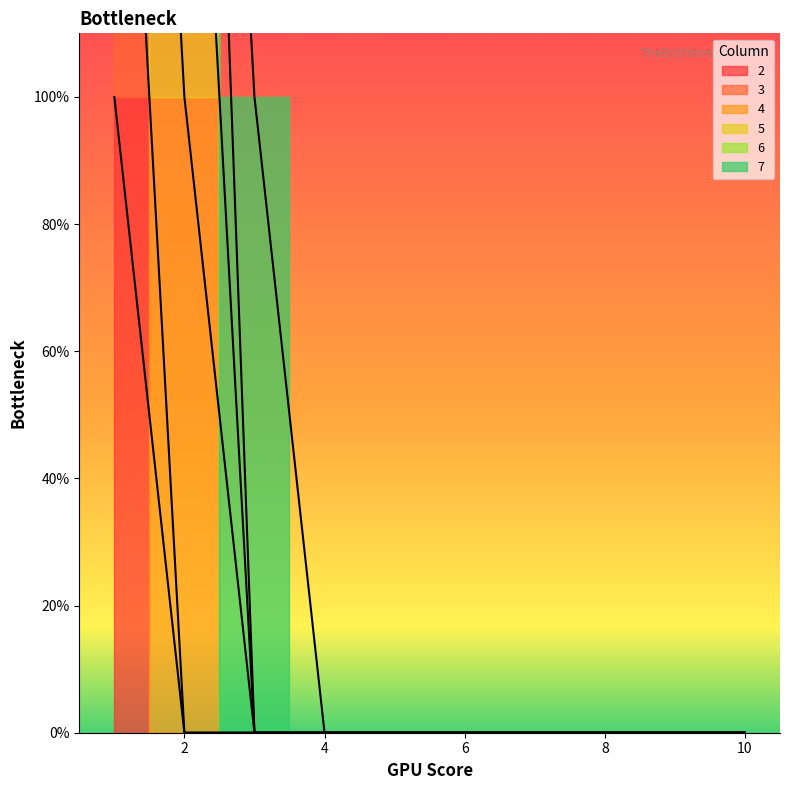

True or false: 4 has more than 1 points higher than both neighbors.

False